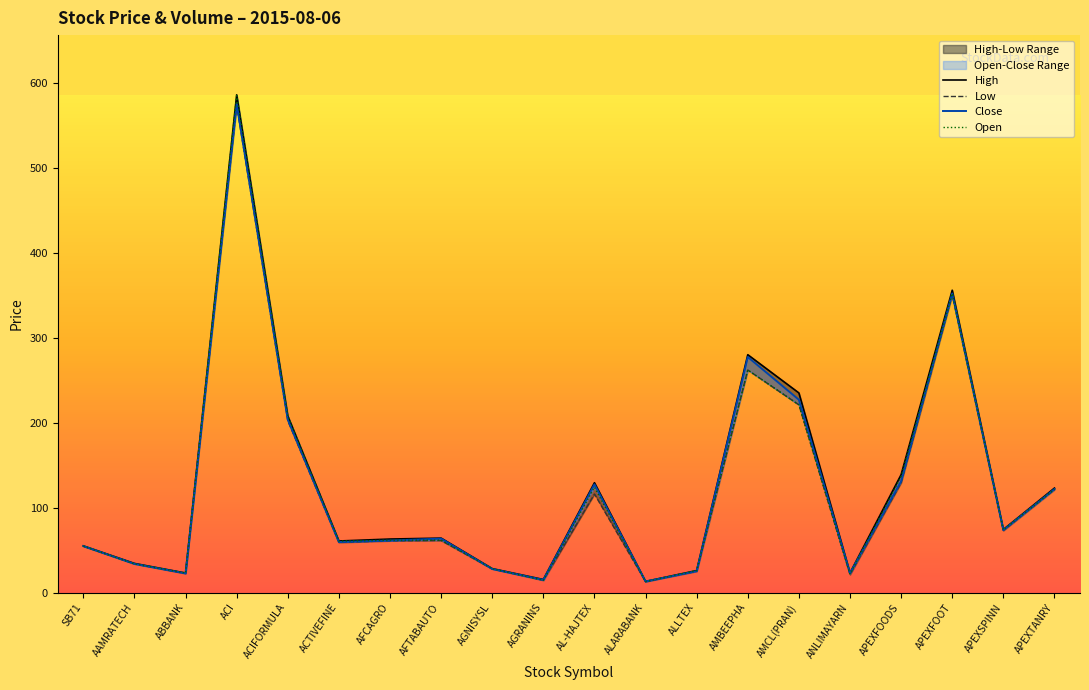

True or false: Low and Close intersect in this chart.

False